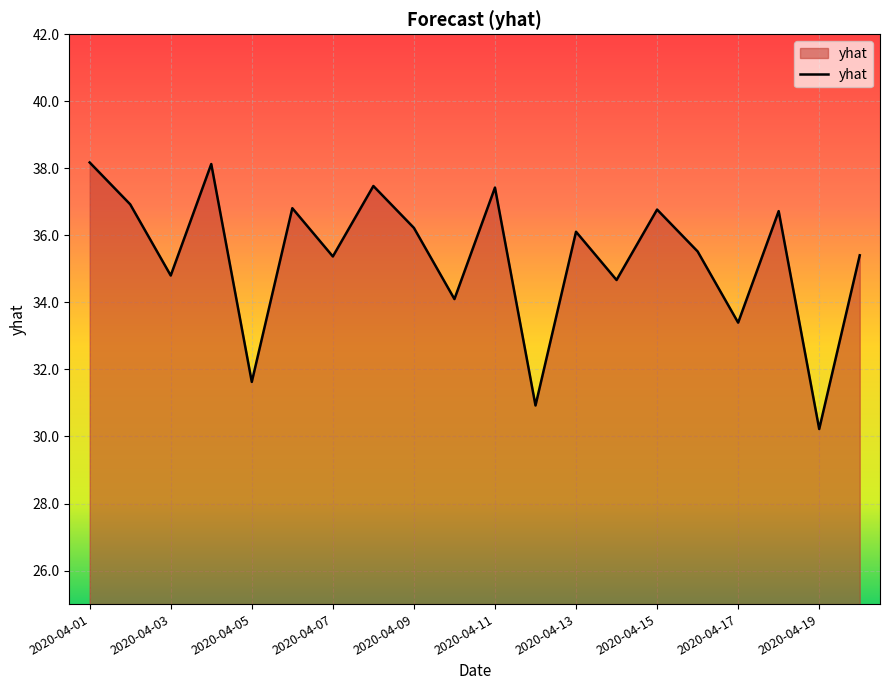

Does the chart display data point markers on the line(s)?

No